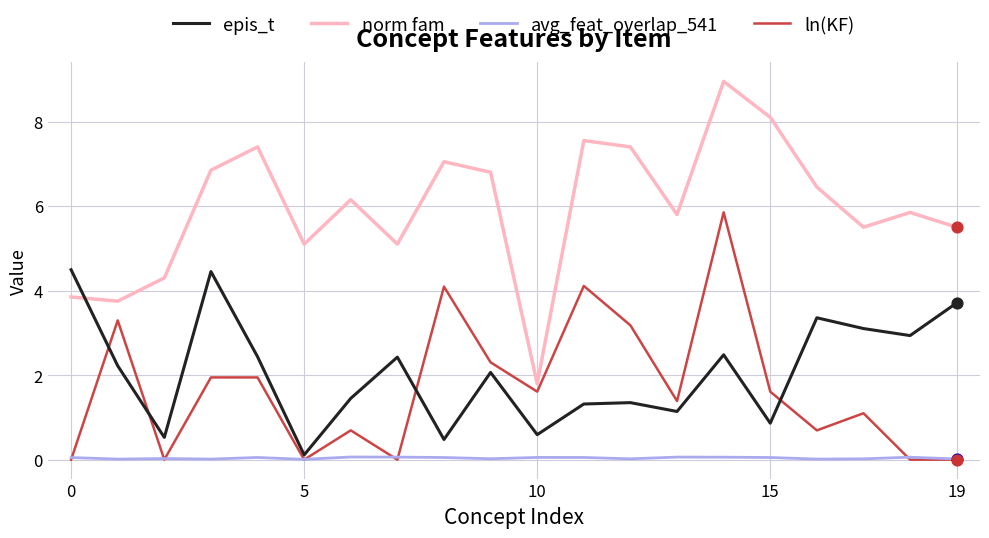

At how many categories does at least one series exceed 2?

19